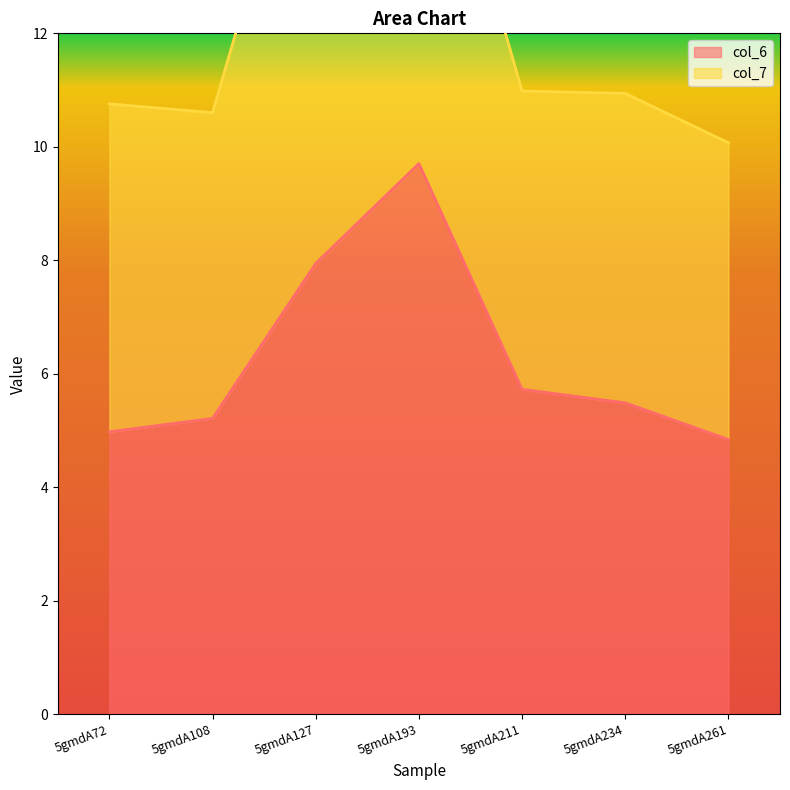

What is the approximate value at 5gmdA127?

7.9